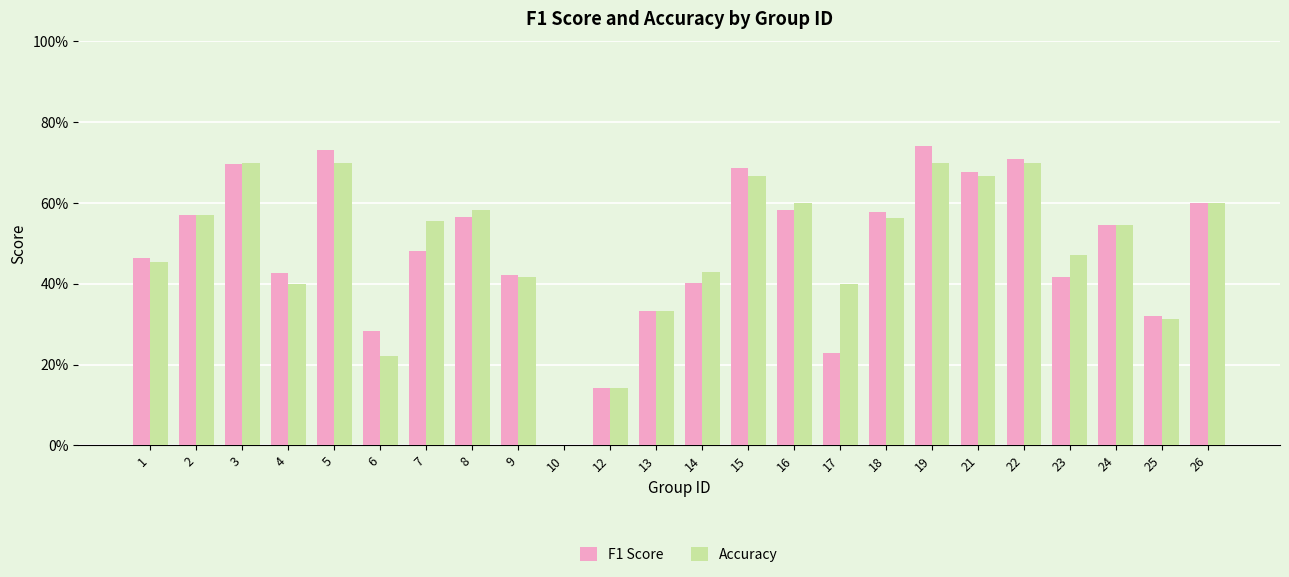

Are the bars horizontal?

No